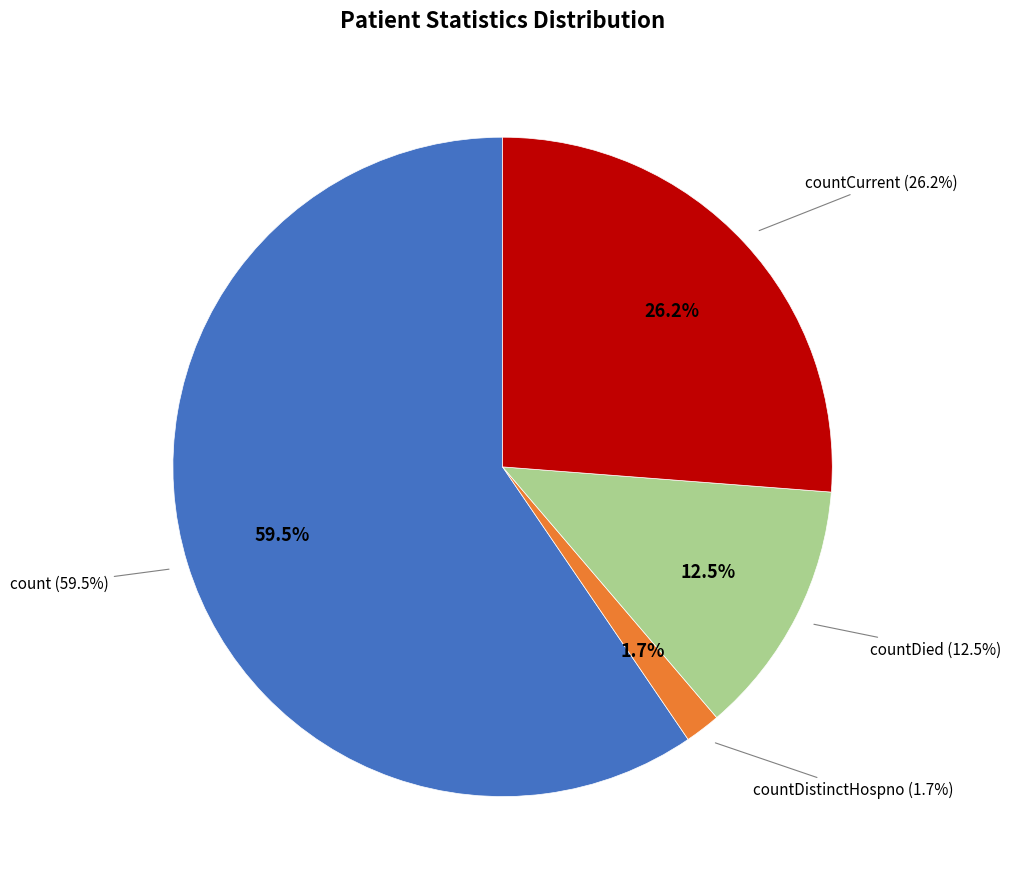

Does count account for over 50% of the chart?

Yes